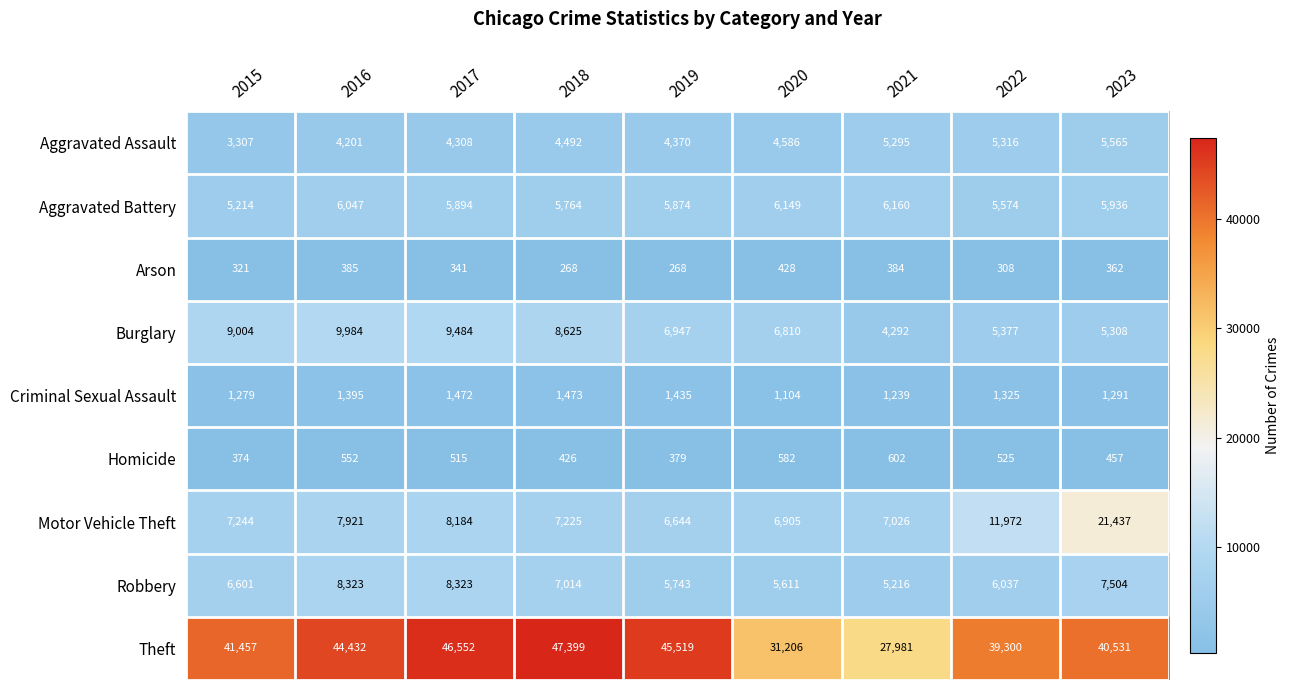

What is the difference between the maximum and second lowest values in the Motor Vehicle Theft series?

14532